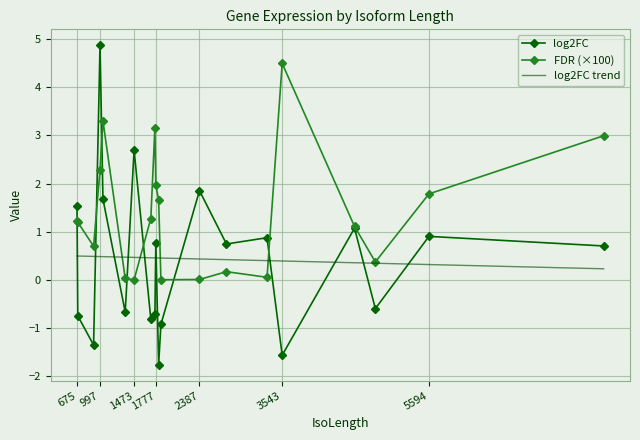

Which series has the widest spread of values?

log2FC